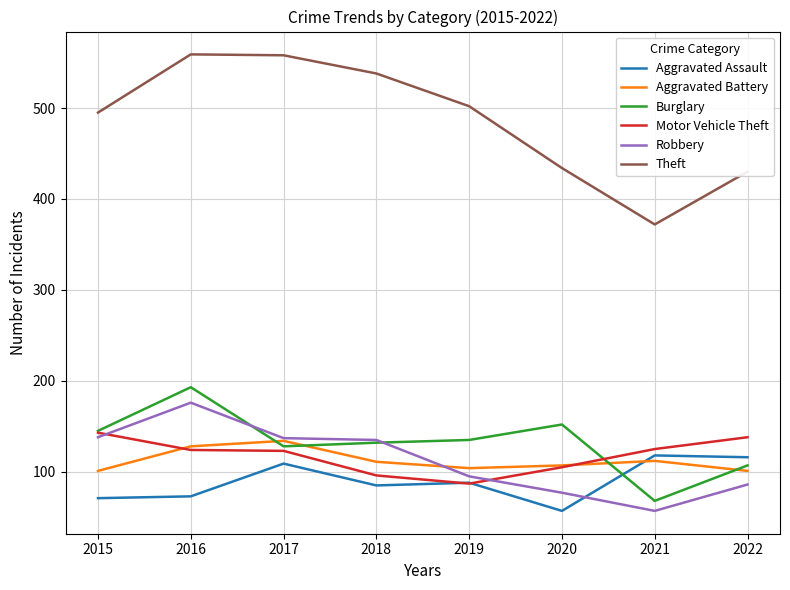

Is the value of Motor Vehicle Theft at 2017 greater than the value of Theft at 2016?

No